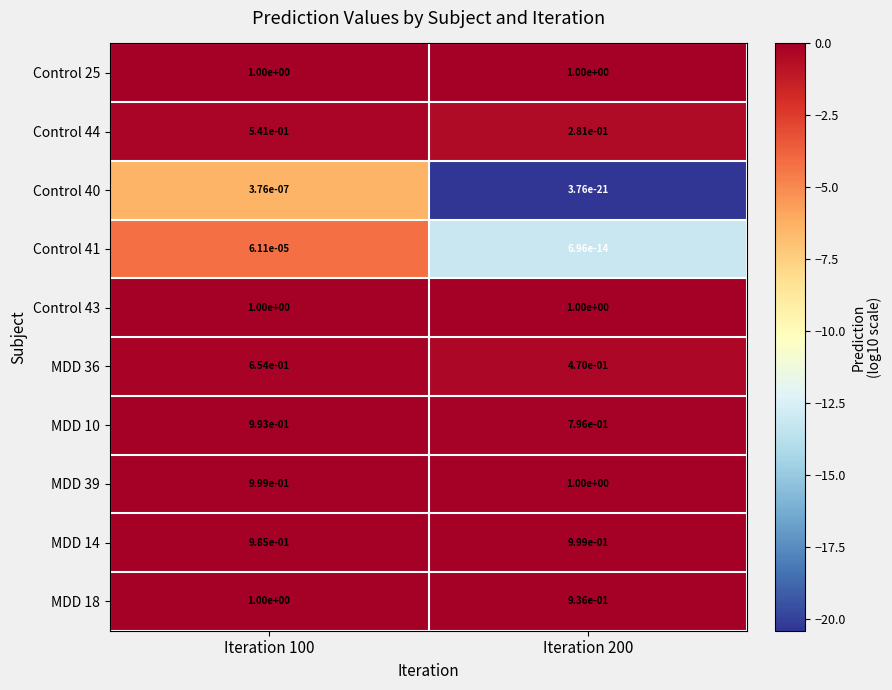

The MDD 10 series shows 0.6 at Iteration 100. True or false?

False